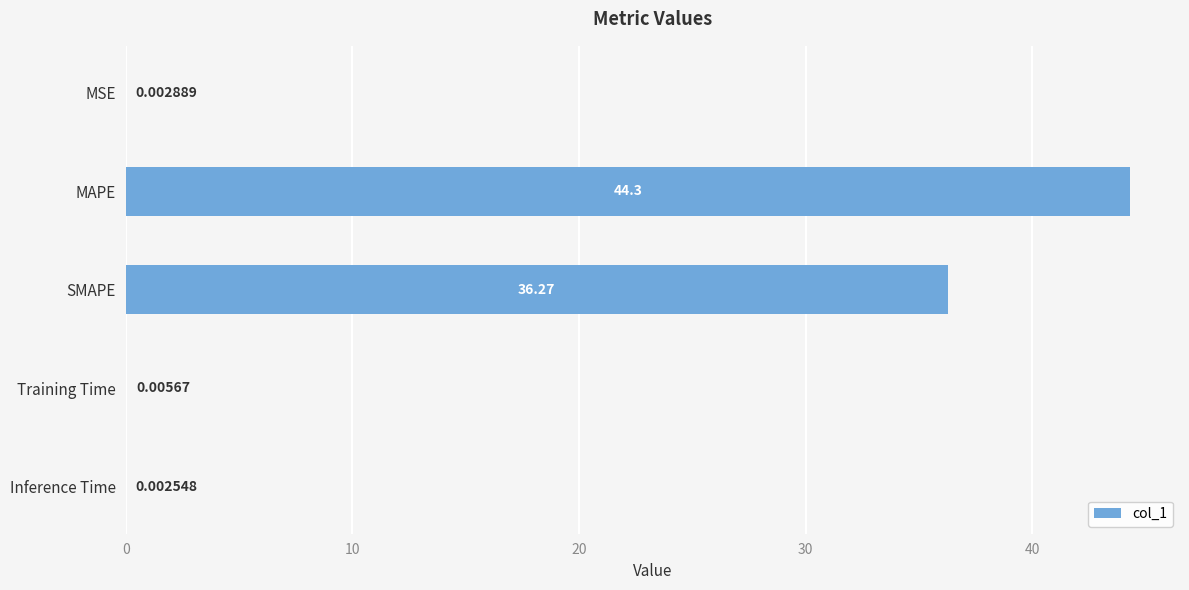

Does the chart contain stacked bars?

No